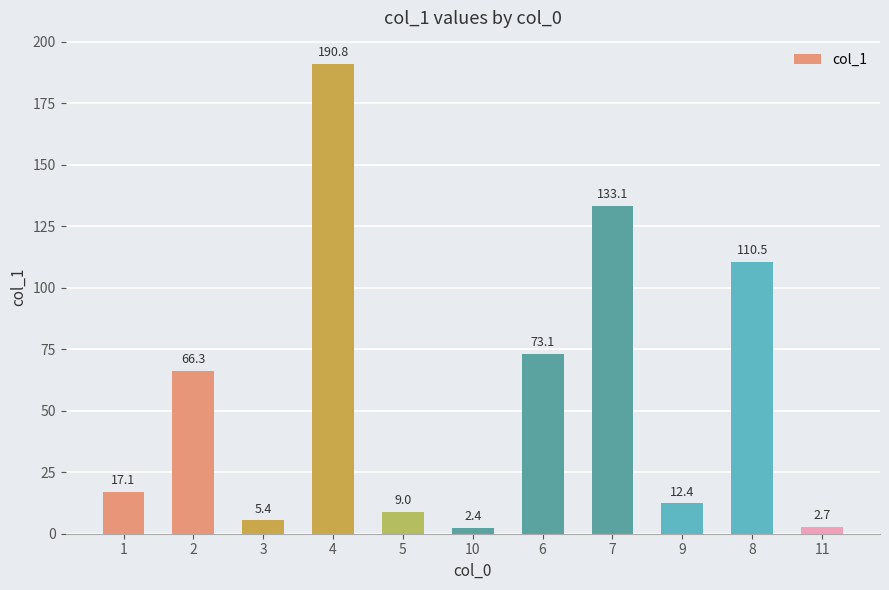

Is it true that the value at 11 is 2.7?

True